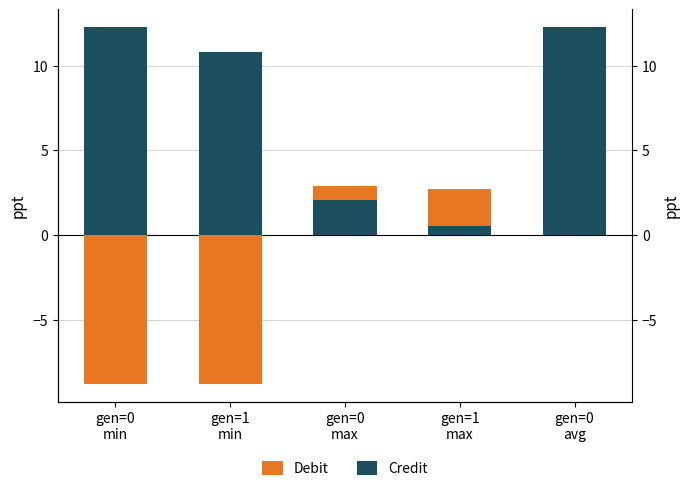

At which category is the sum across all series the highest?

gen=0
avg